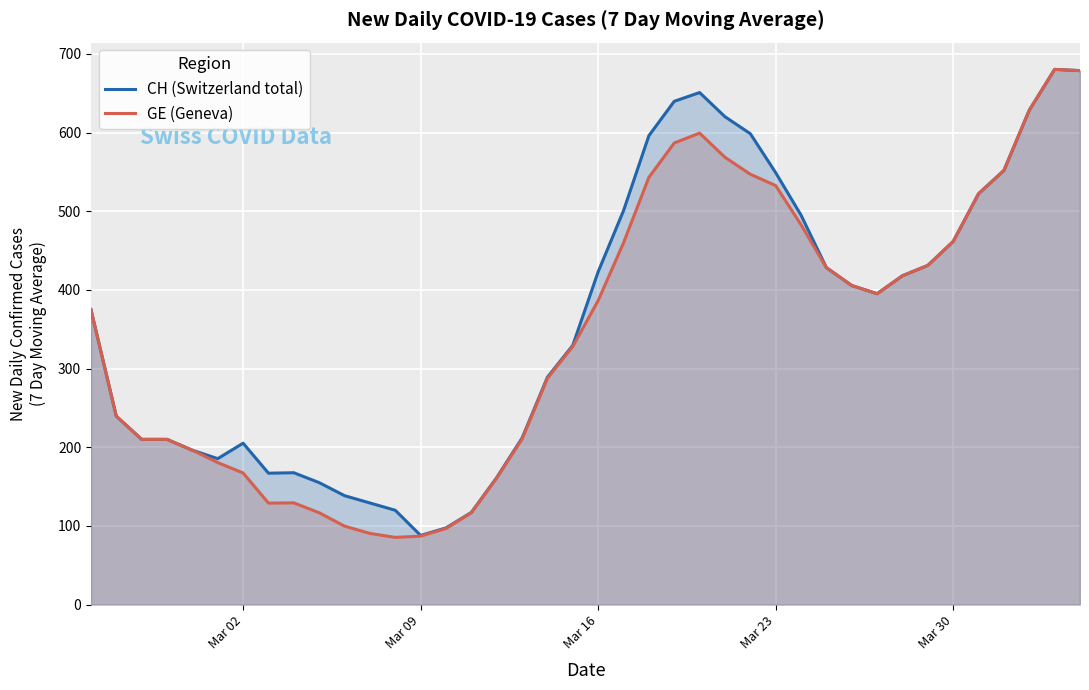

How many interior local peaks does the GE (Geneva) series have?

3